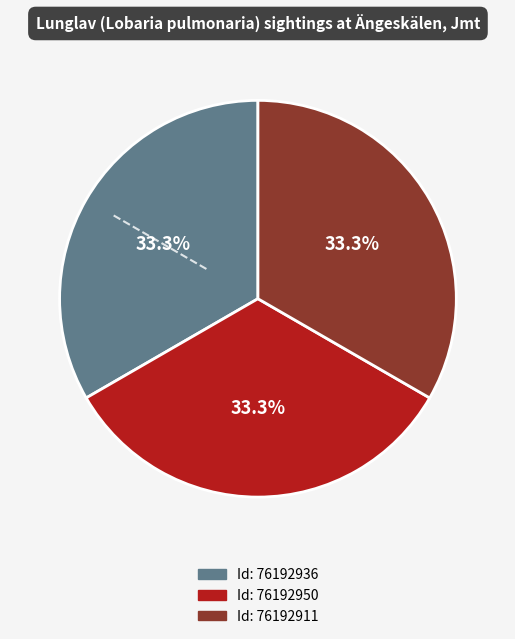

Does any single category account for the majority?

No